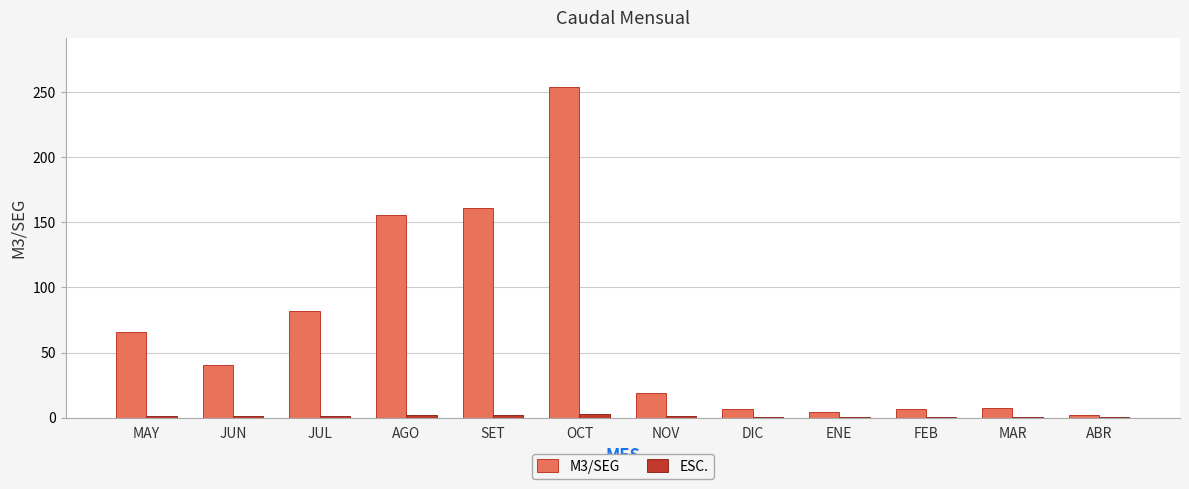

The value of M3/SEG at MAY is 36.1. True or false?

False